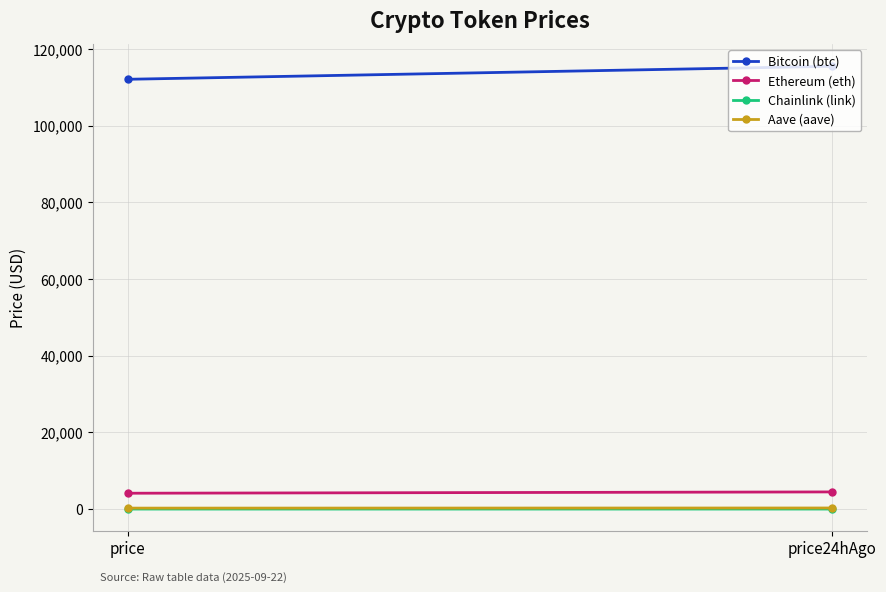

How many Bitcoin (btc) values are between 112096 and 115480?

2